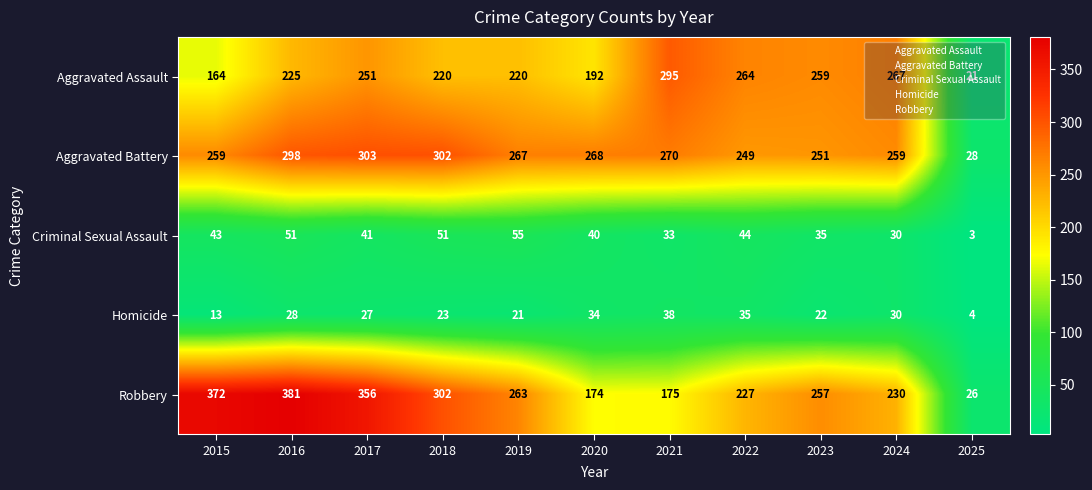

At how many categories does at least one series exceed 335?

3